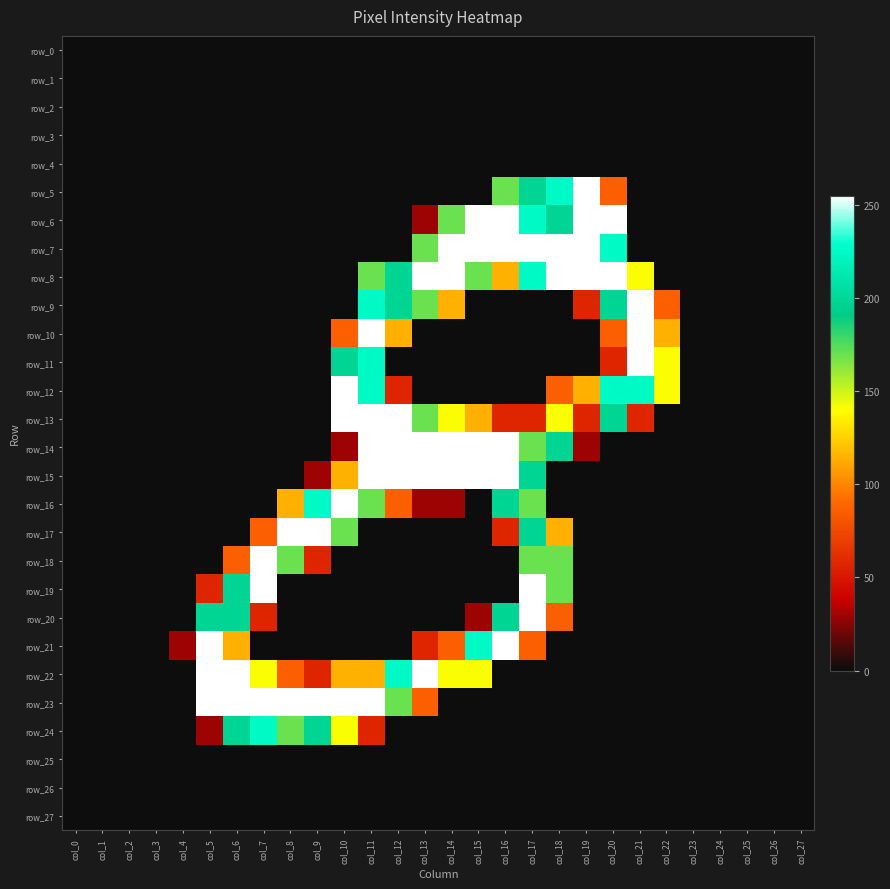

At which label does row_5 reach its peak?

col_19